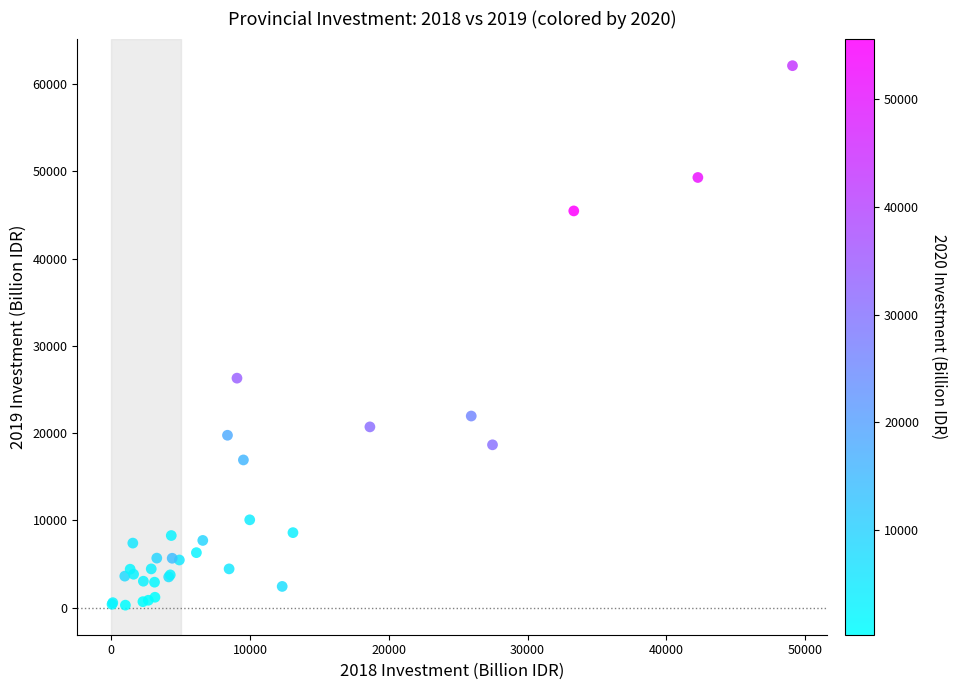

What Y value in the scatter plot is closest to 31189?

26292.2